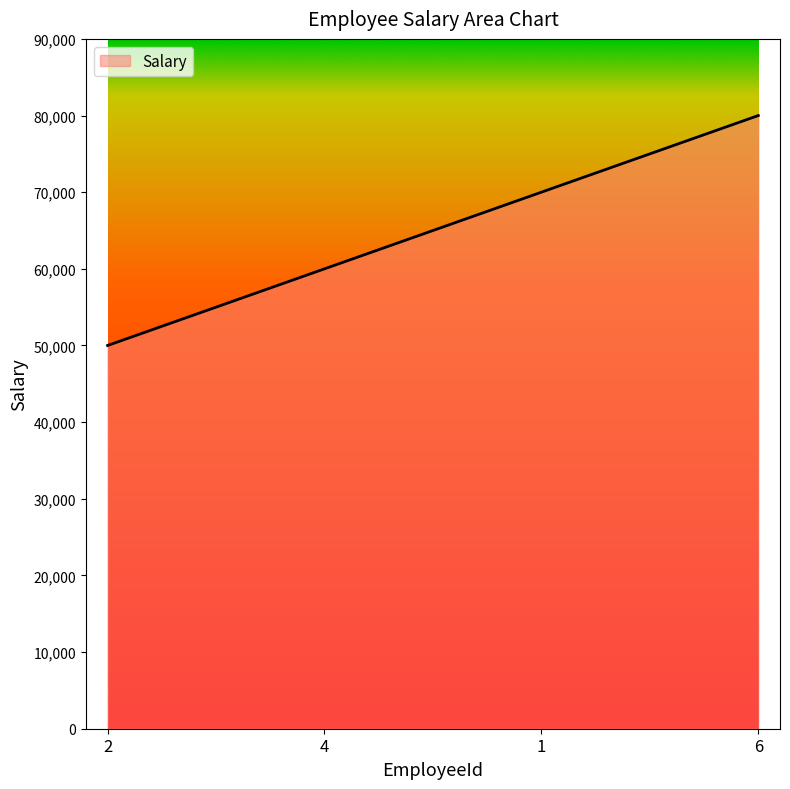

Between 1 and 4, which is larger?

1